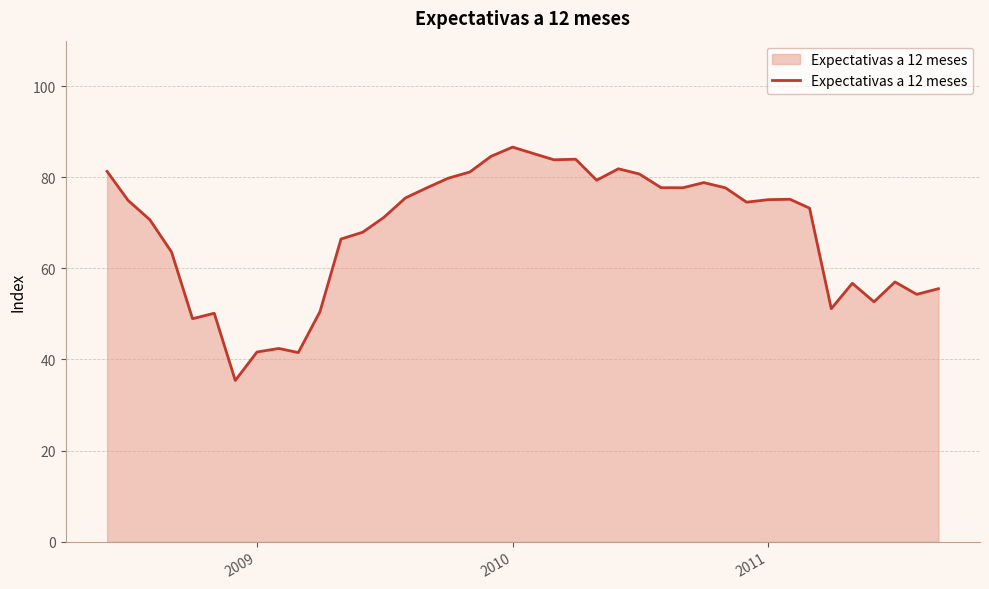

What is the greatest value displayed?

86.6